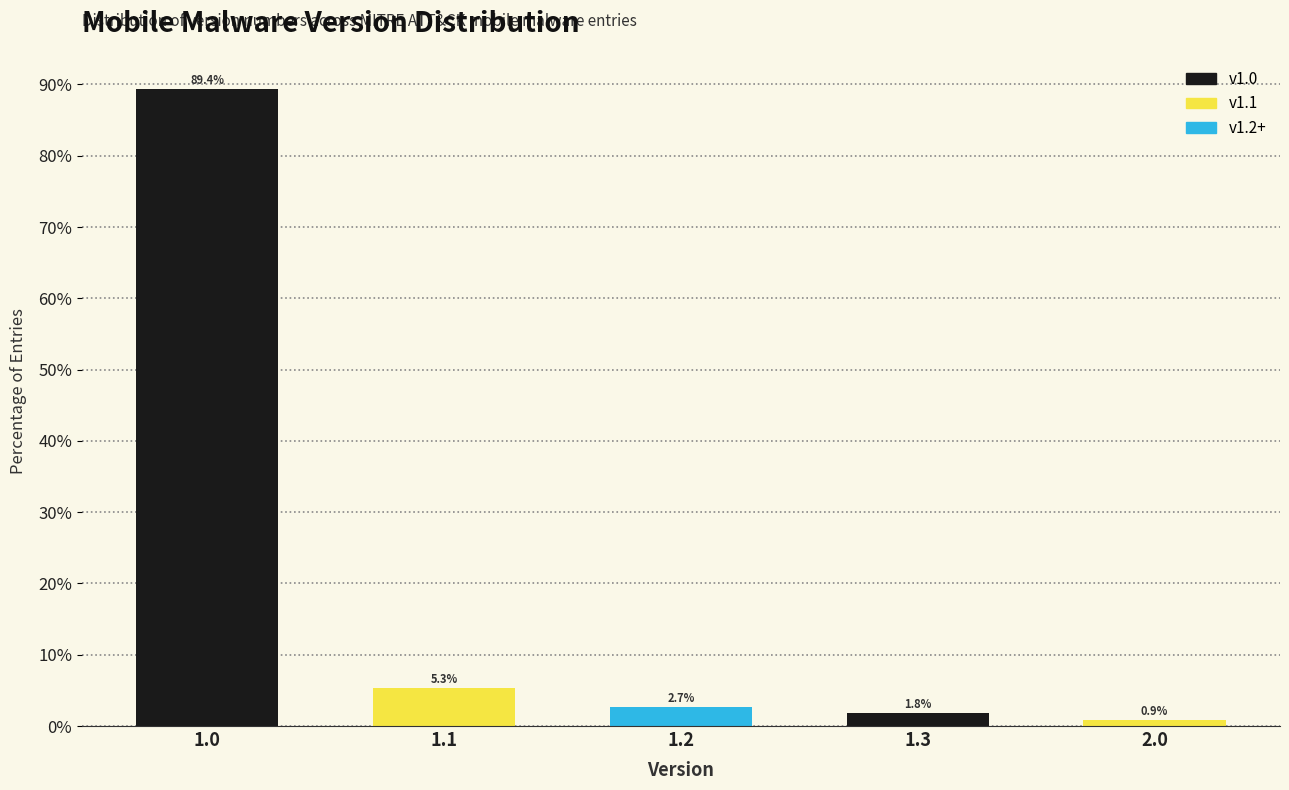

Reading right to left, transcribe all the data shown in this chart.

0.9	1.8	2.7	5.3	89.4